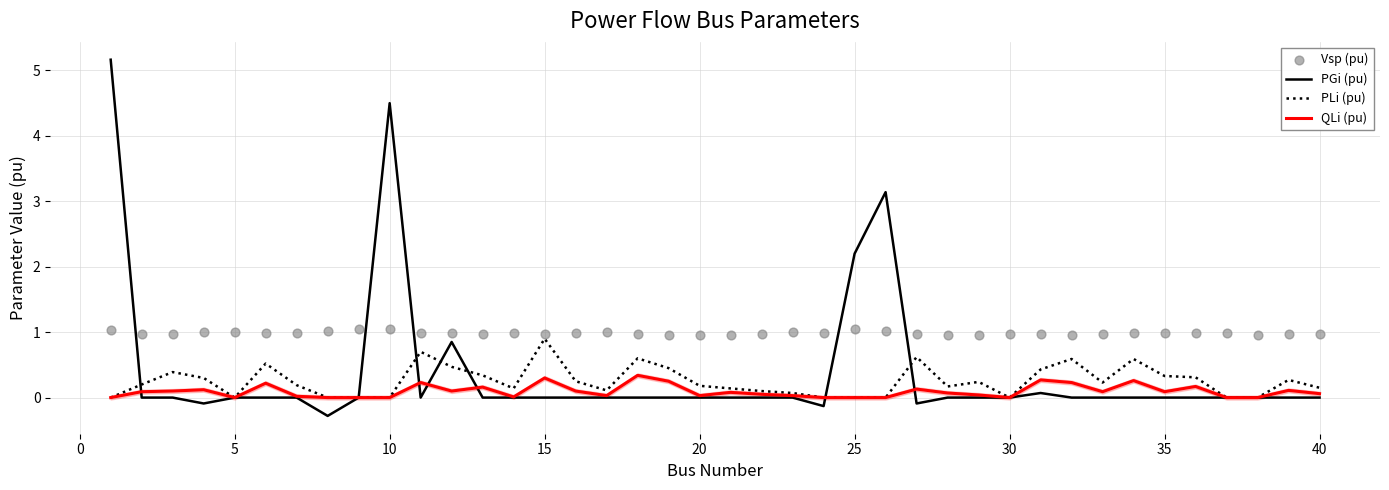

What are all the series names shown in the legend?

PGi (pu), PLi (pu), QLi (pu), Vsp (pu)